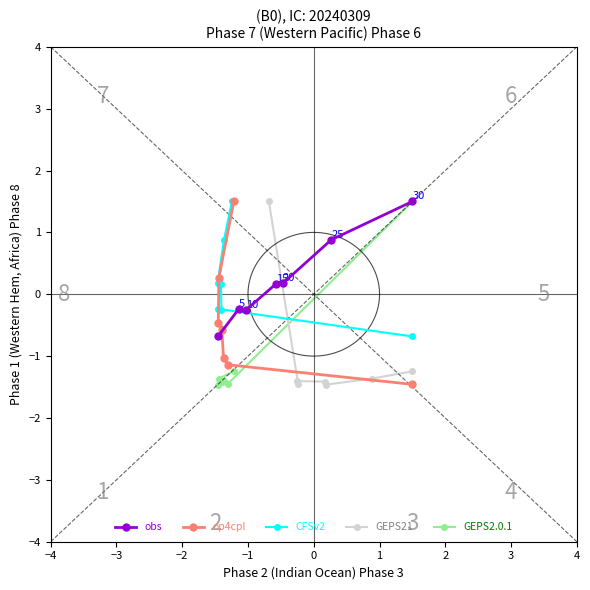

How many lines are shown in the chart?

5